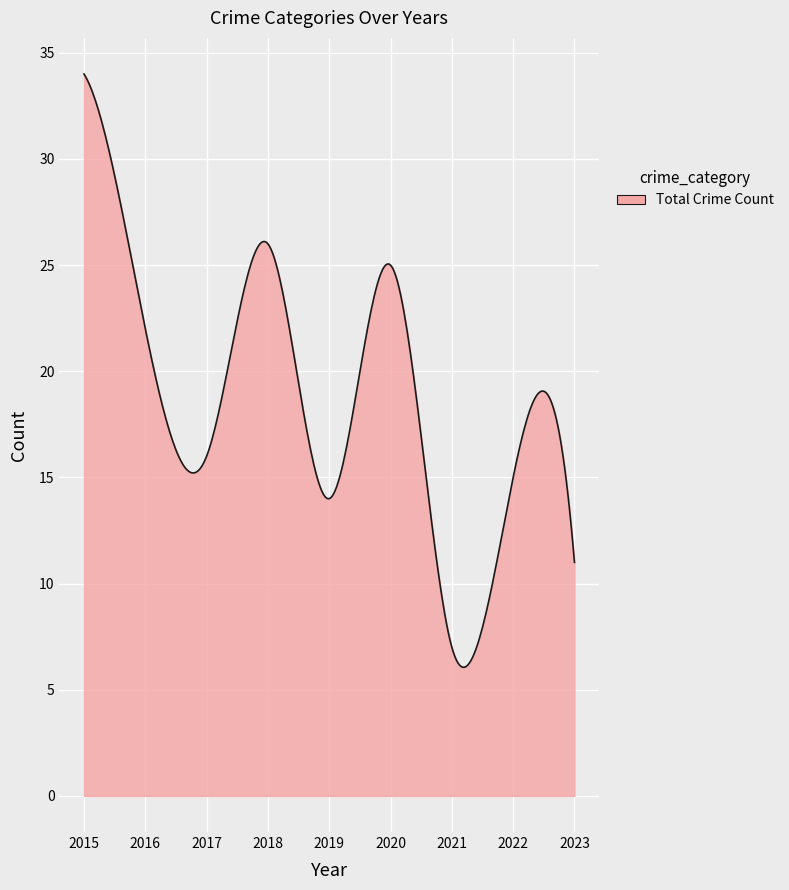

What is the maximum value shown in the chart?

34.0